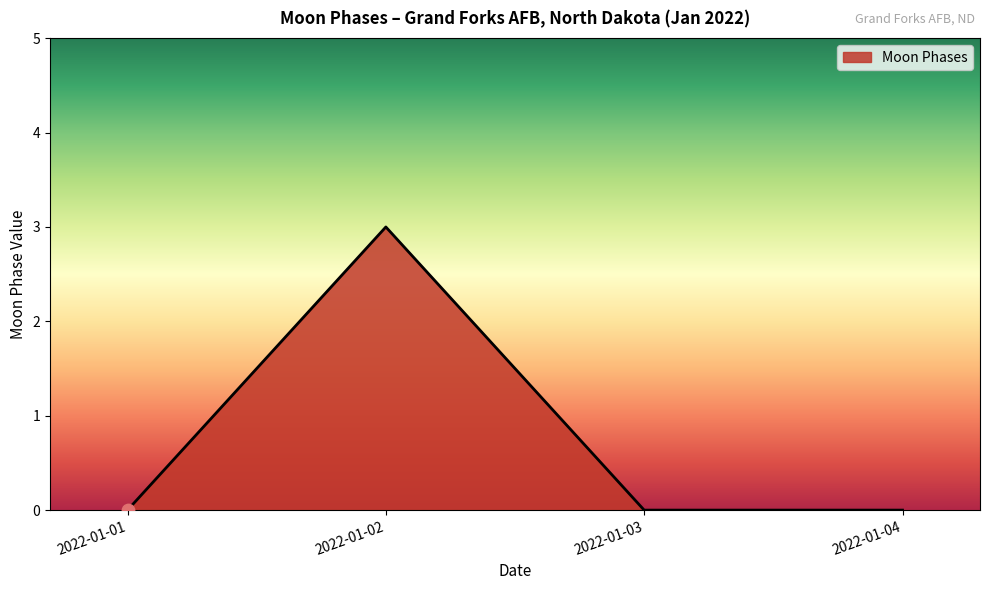

What is the change in value from 2022-01-02 to 2022-01-03?

-3